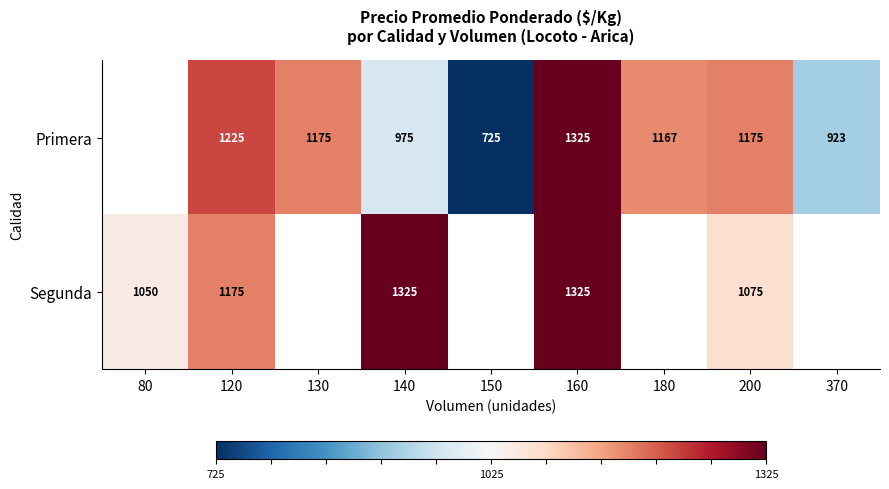

Between 120 and 150, which series saw the biggest shift?

Primera